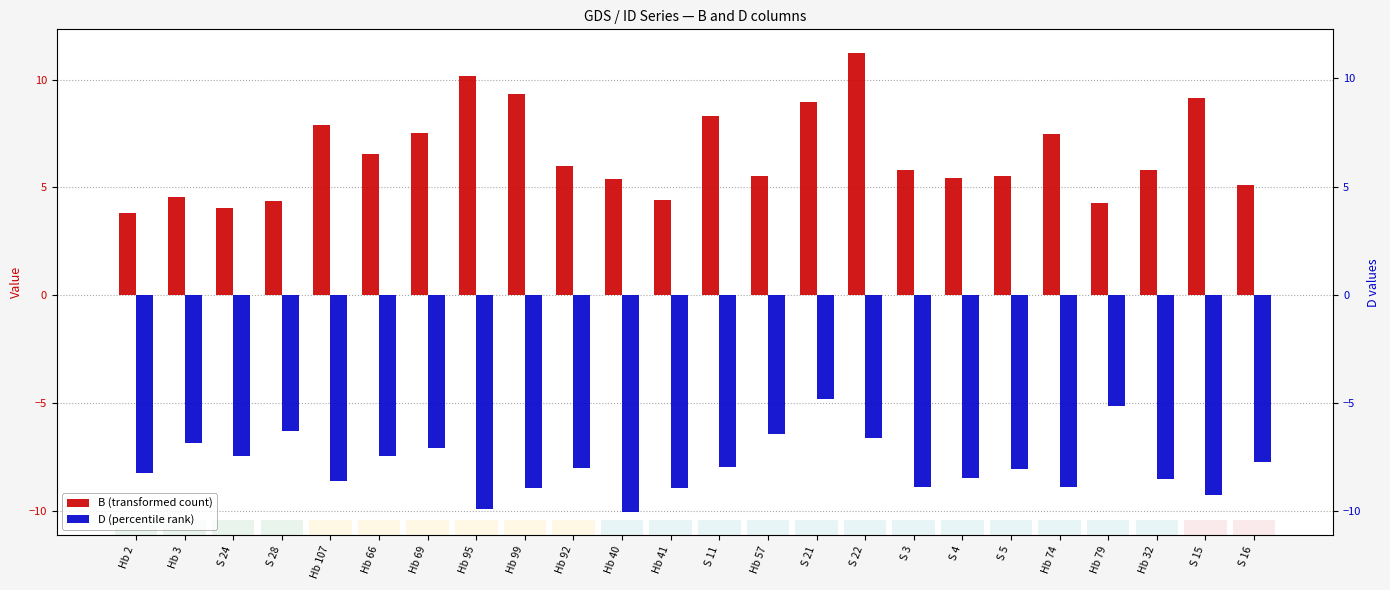

What value does the D (percentile rank) series have at Hb 32?

-8.5